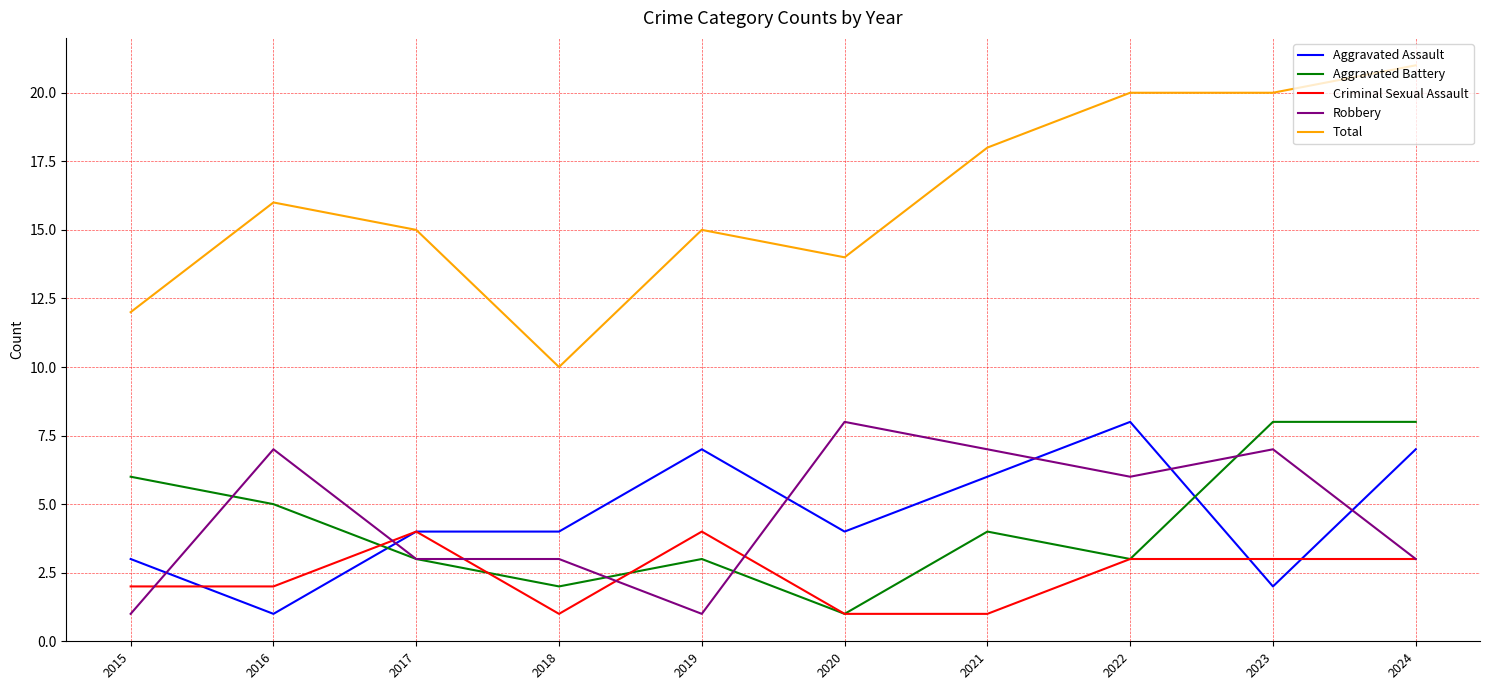

Is it true that Aggravated Battery equals 5 at 2017?

False